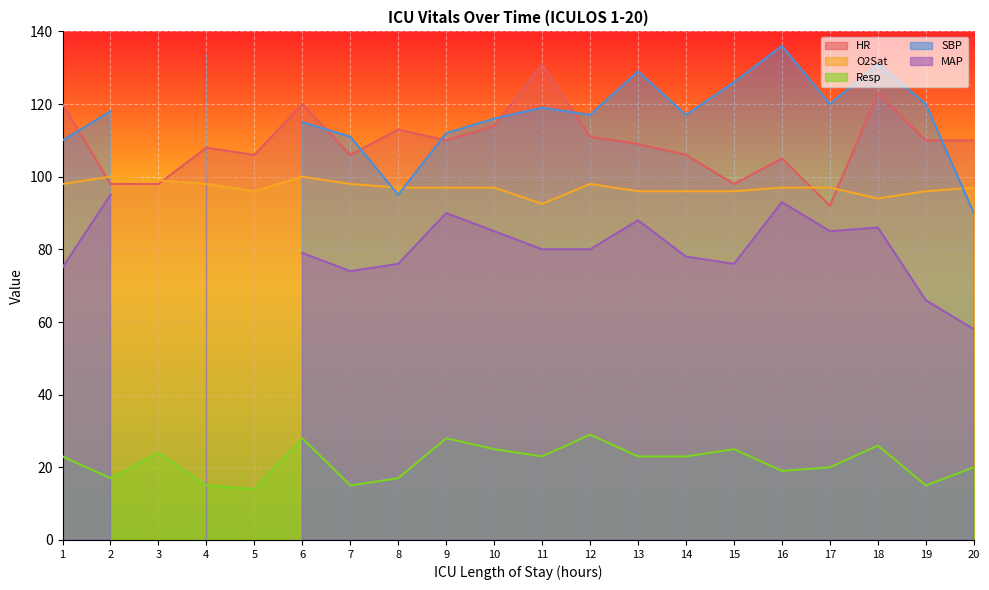

How many values in the HR series are below 110?

10